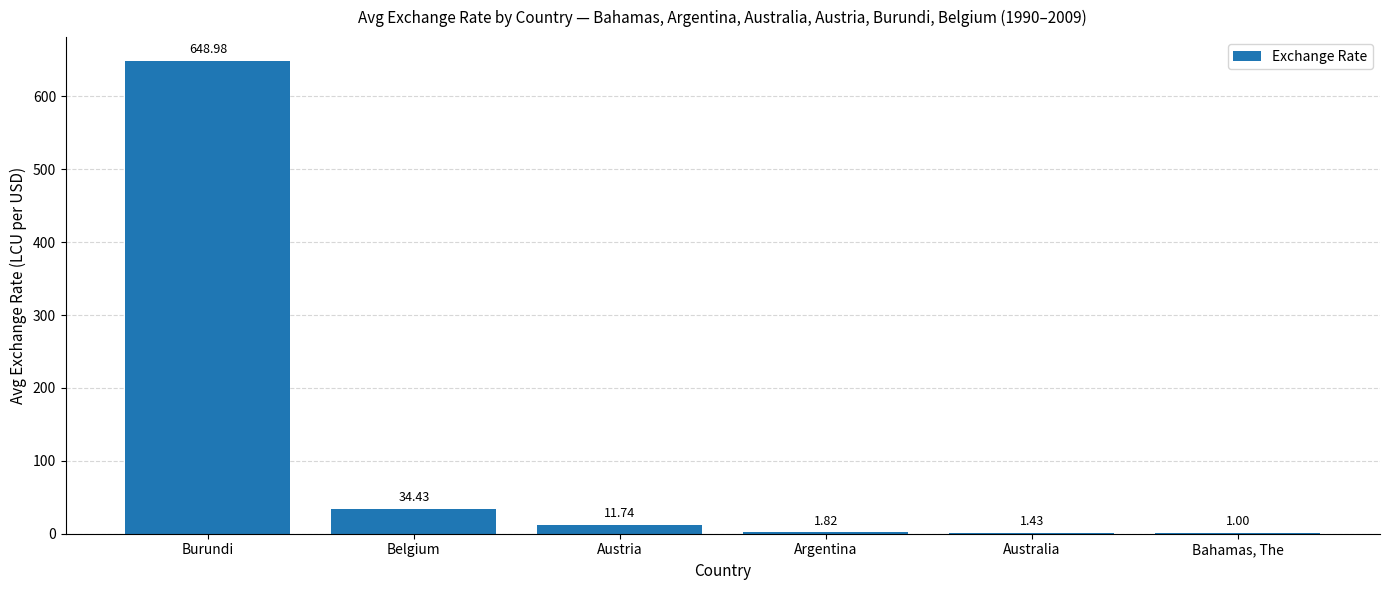

What is the ratio of the value at Austria to the value at Australia?

8.2